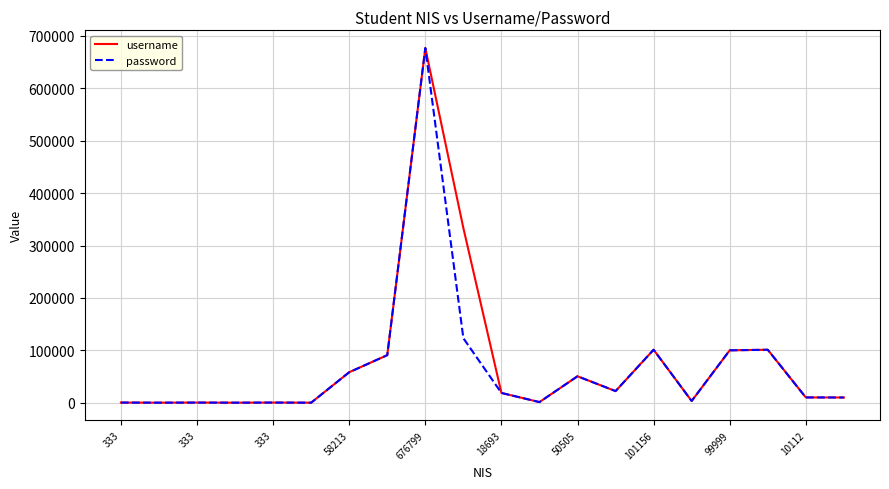

What is the maximum value for username?

676799